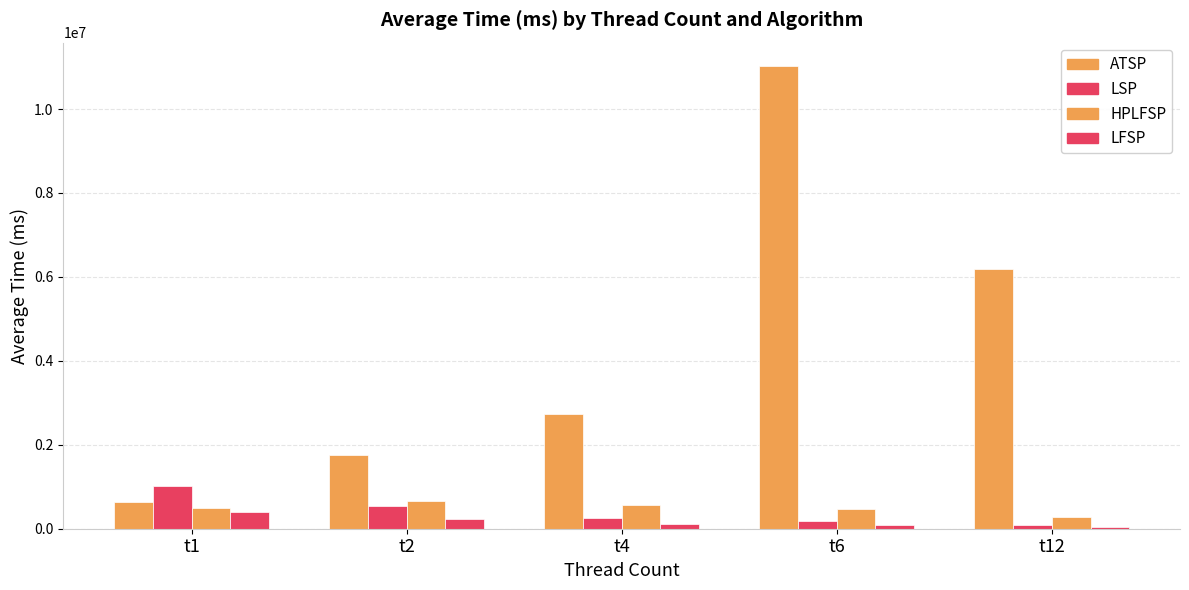

Reading left to right, transcribe all the data shown in this chart.

ATSP: t1=642562.6	t2=1764270.4	t4=2724719.5	t6=11030972.8	t12=6192427.1
LSP: t1=1013345.4	t2=548539.9	t4=264206.6	t6=172791.1	t12=79143.6
HPLFSP: t1=488326.6	t2=651874.9	t4=554357.8	t6=461806.0	t12=271575.1
LFSP: t1=388005.4	t2=231254.4	t4=118405.6	t6=79959.5	t12=37331.3